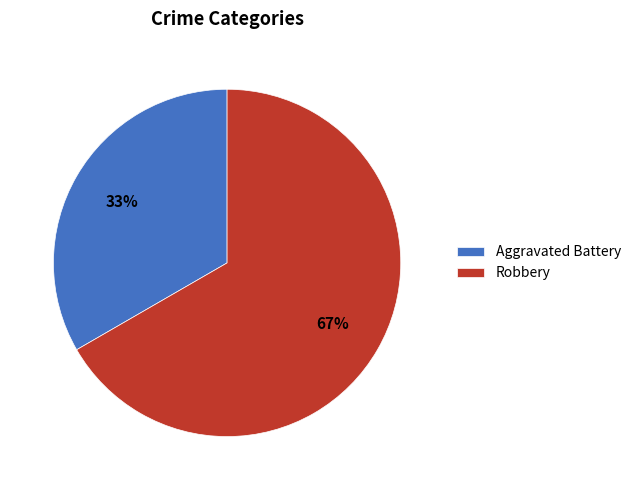

What percentage is the Robbery slice, to the nearest percent?

67%